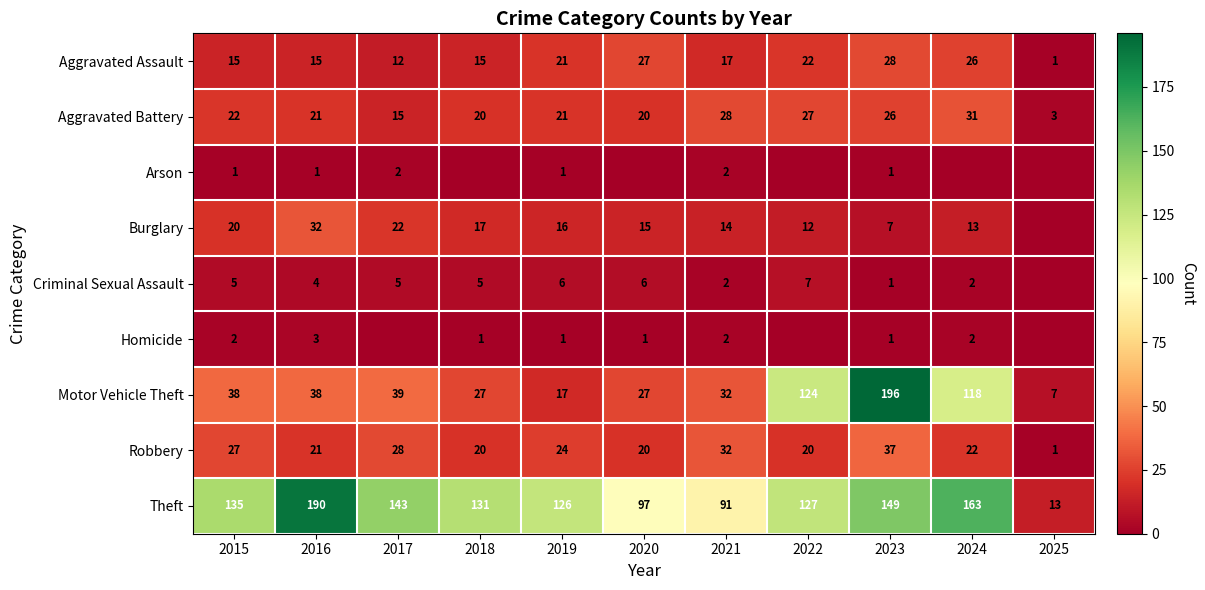

What value does the Aggravated Assault series have at 2019, to the nearest 10?

20